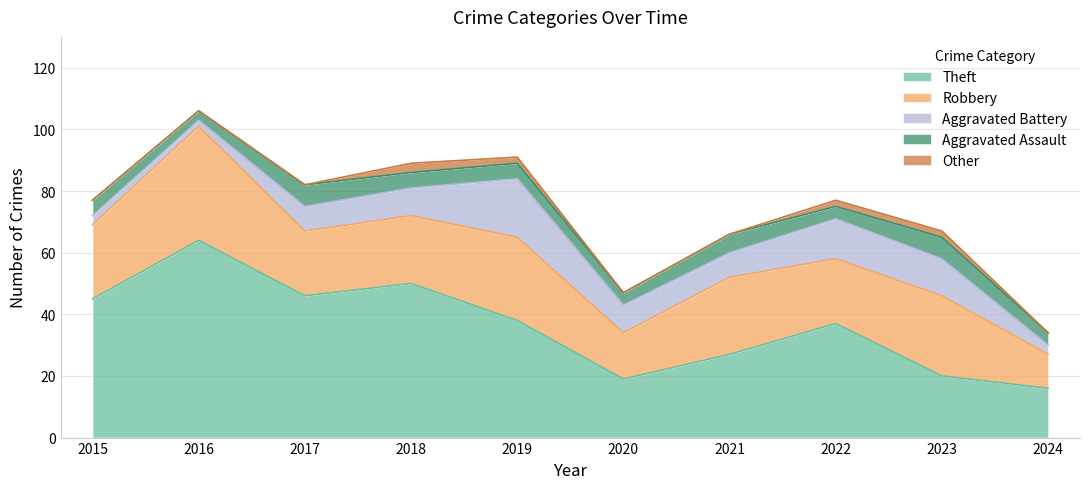

Is it true that Aggravated Assault equals 2 at 2022?

False